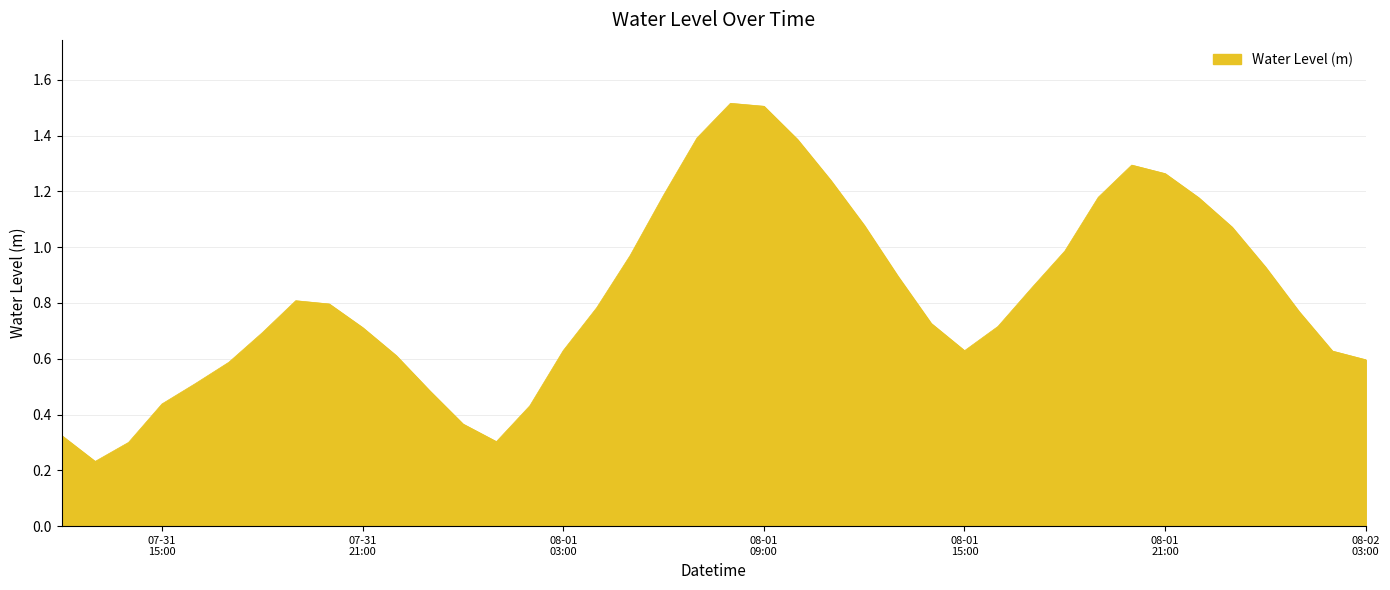

What is the maximum value shown in the chart?

1.5